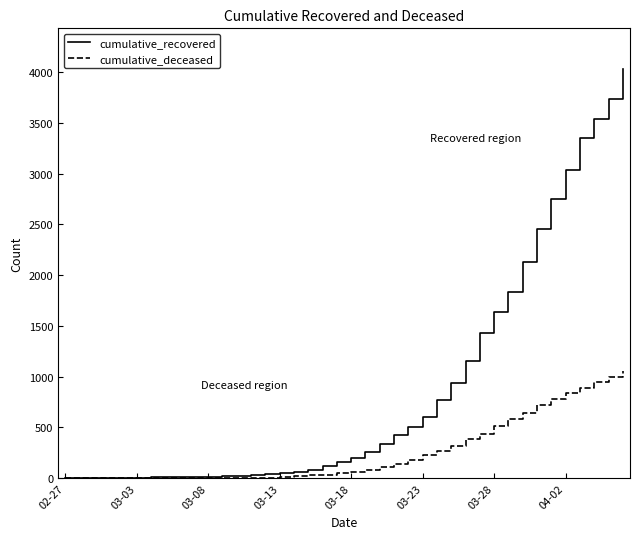

Rank the series by their maximum value, from highest to lowest.

cumulative_recovered, cumulative_deceased